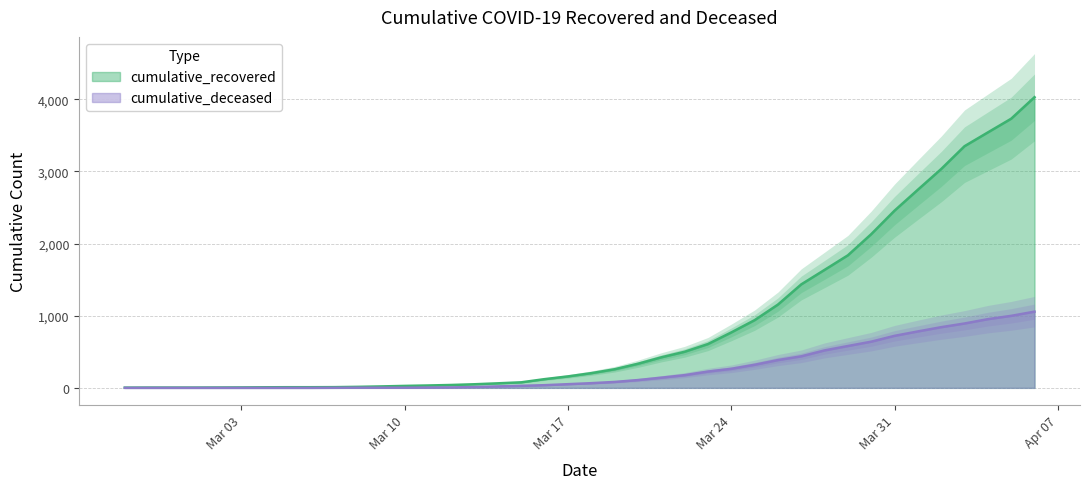

True or false: cumulative_deceased has a value of 0 at 2020-03-04.

True